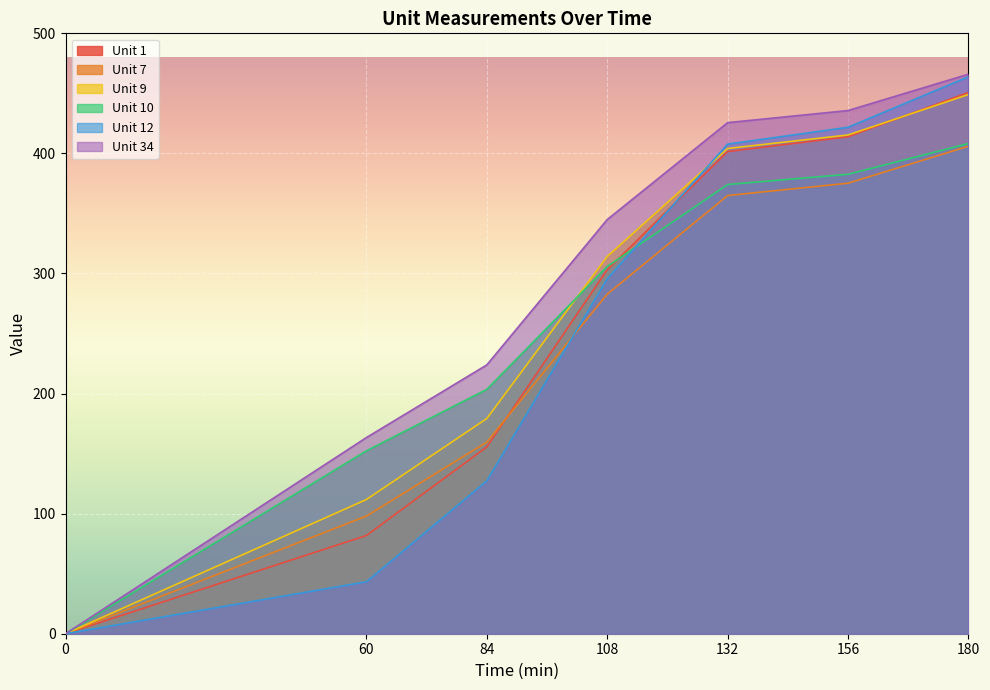

Is it true that Unit 9 equals 449.1 at 180?

True